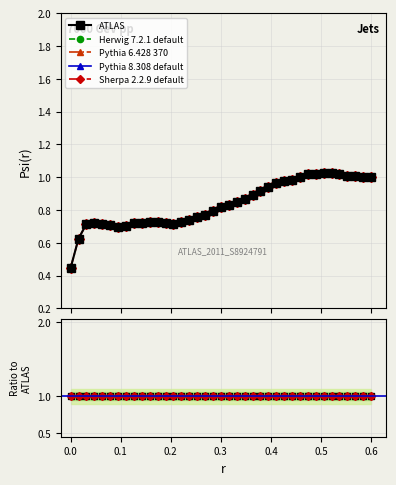

List the series in order of their peak value, lowest first.

Pythia 6.428 370, Herwig 7.2.1 default, Pythia 8.308 default, ATLAS, Sherpa 2.2.9 default